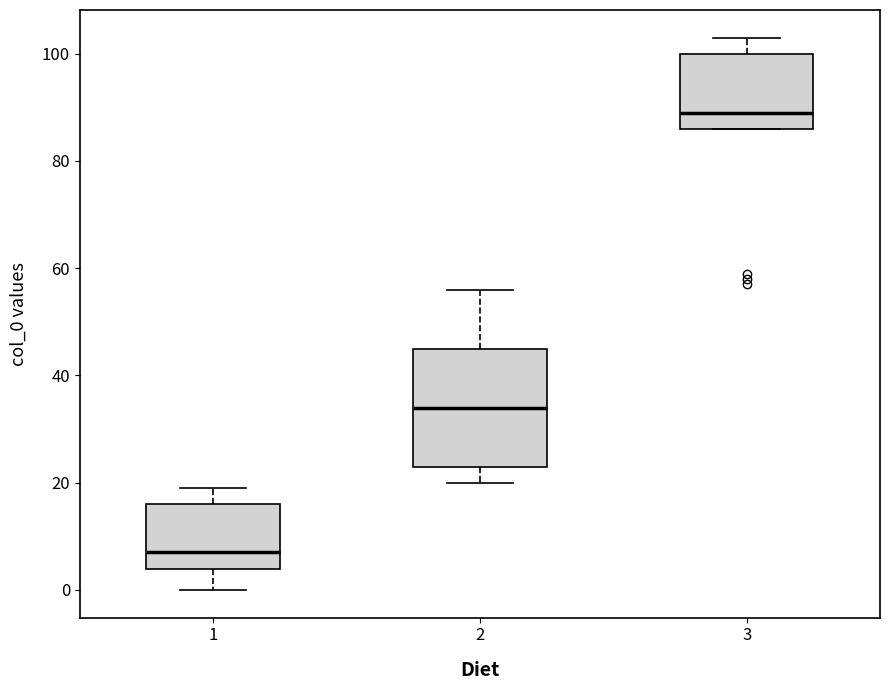

Reading left to right, read every box against the y-axis: the position of its median line, the range the box covers, and the ends of its whiskers. The values are not printed on the chart, so give them approximately, as read against the axis.

1: median 8, box 4 to 16, whiskers 0 to 20
2: median 34, box 24 to 46, whiskers 20 to 56
3: median 90, box 86 to 100, whiskers 86 to 104